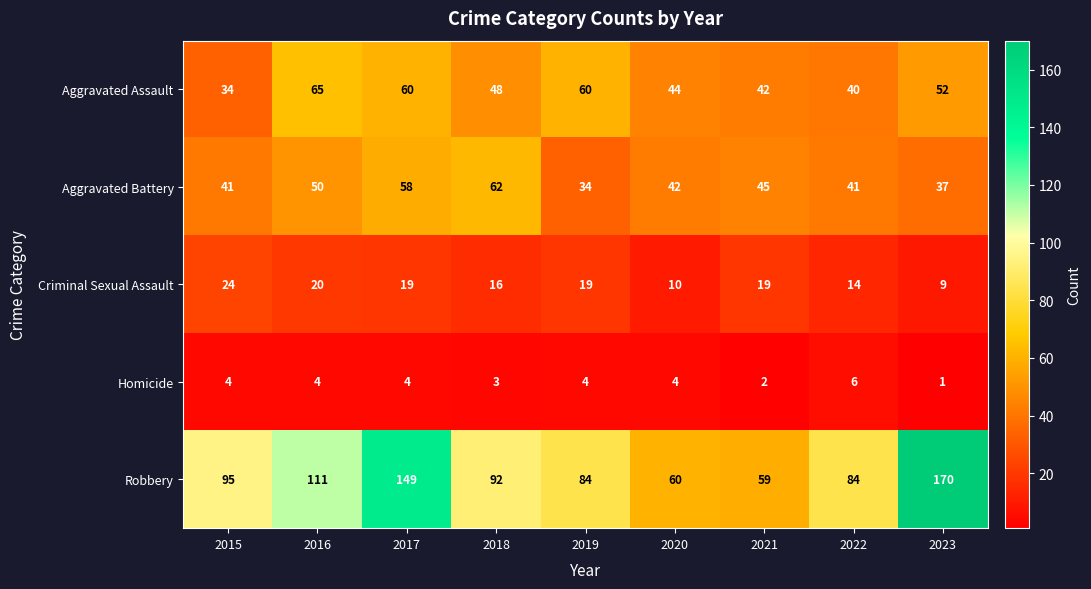

How many Homicide values are between 3 and 4?

6